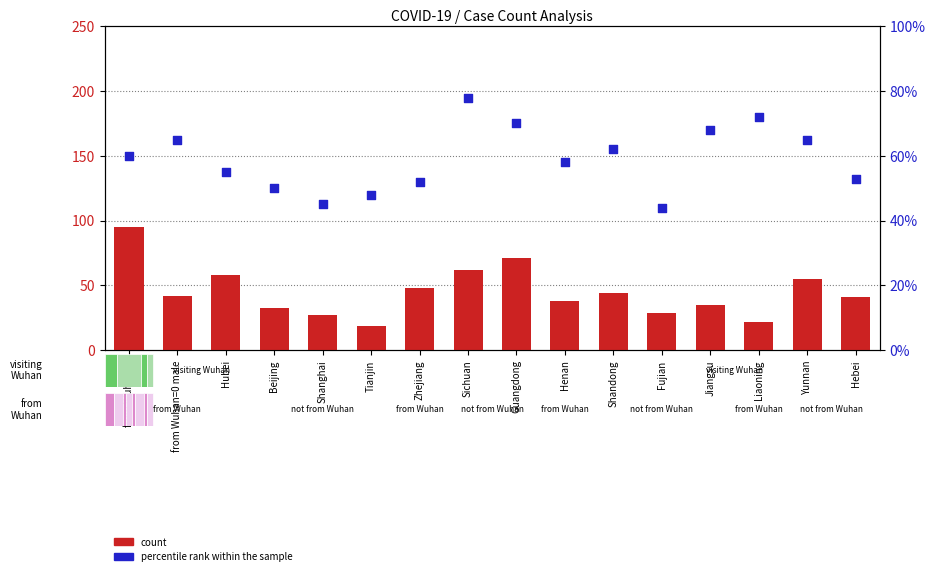

Is the value of count at Beijing greater than the value of percentile rank within the sample at Hebei?

No